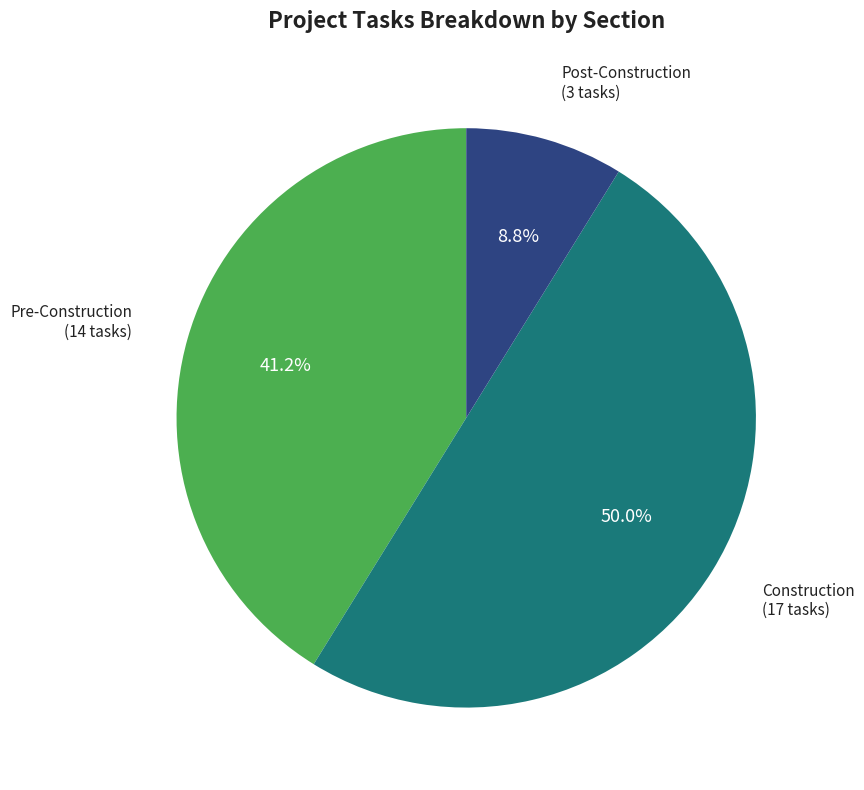

Which has a higher value, Construction or Post-Construction?

Construction